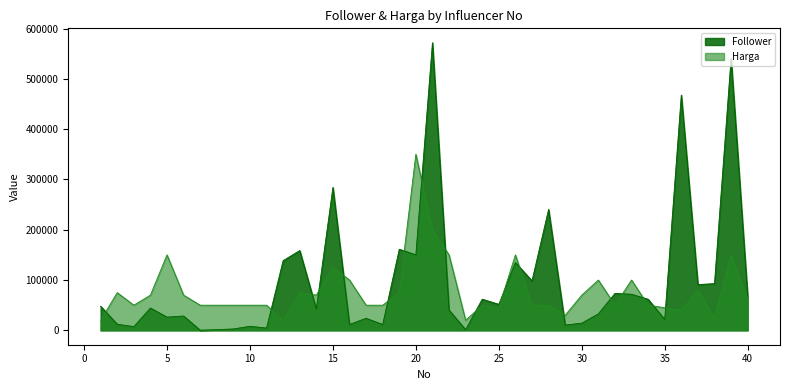

Between which two adjacent categories do Follower and Harga first intersect?

1 and 2